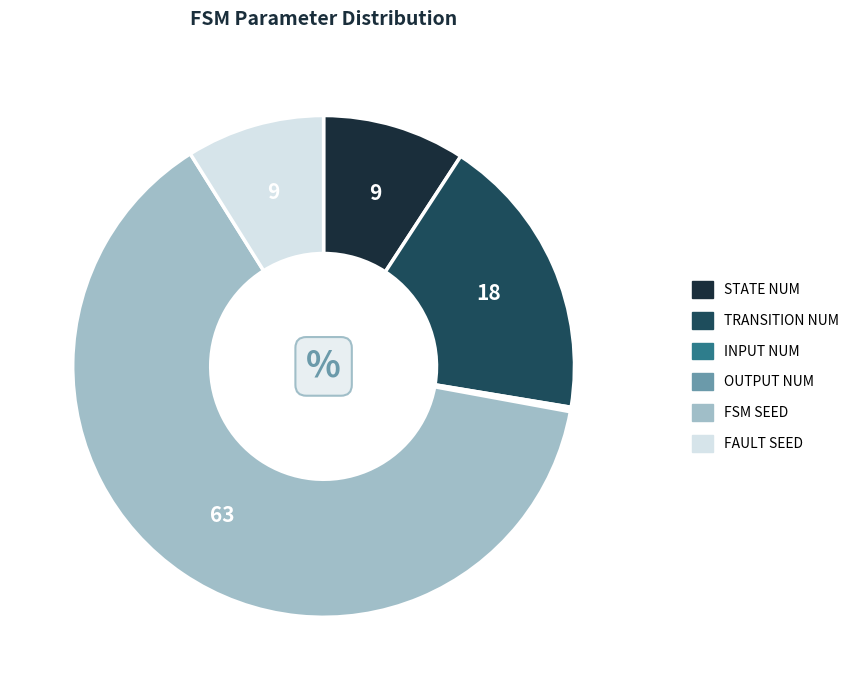

Count the number of slices in the pie.

6